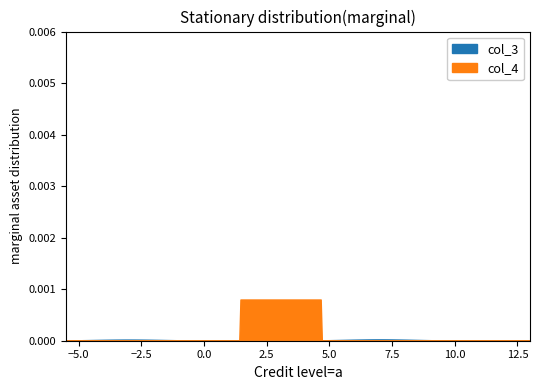

Rank the series by their average value, from lowest to highest.

col_4, col_3